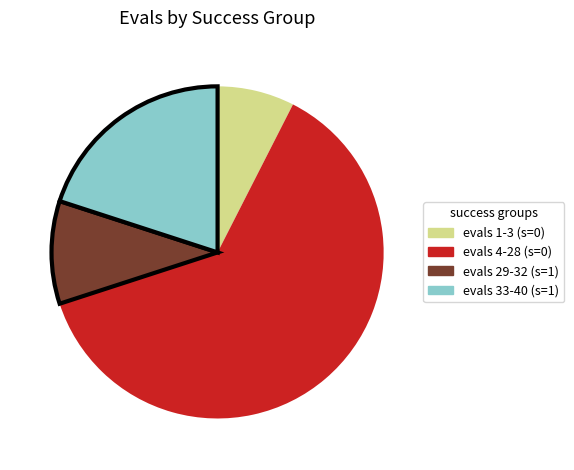

Does evals 4-28 (s=0) represent more than half of the total?

Yes